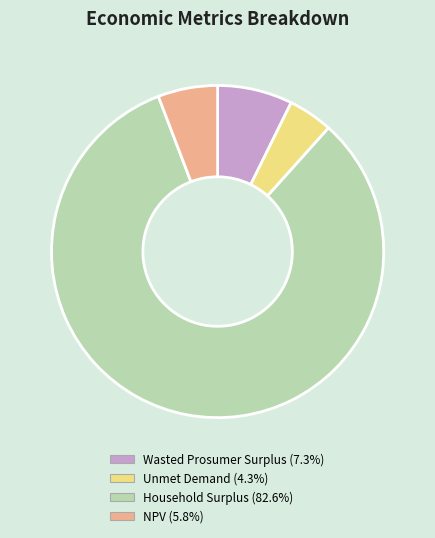

Which category accounts for the majority?

Household Surplus